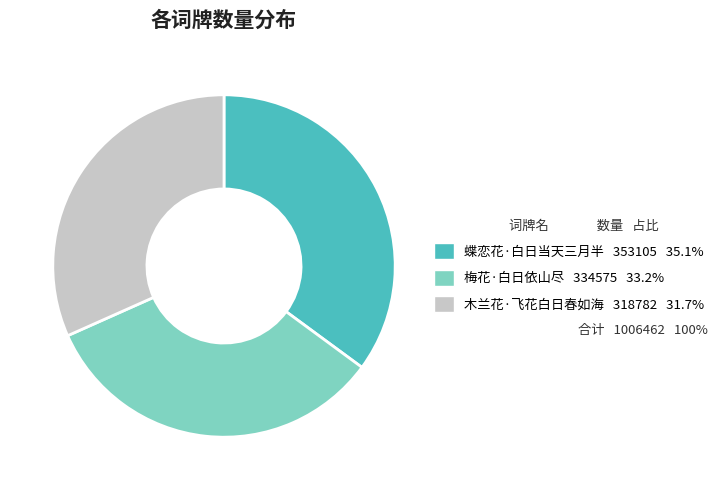

Combined, do 蝶恋花·白日当天三月半 and 梅花·白日依山尽 account for over 50%?

Yes